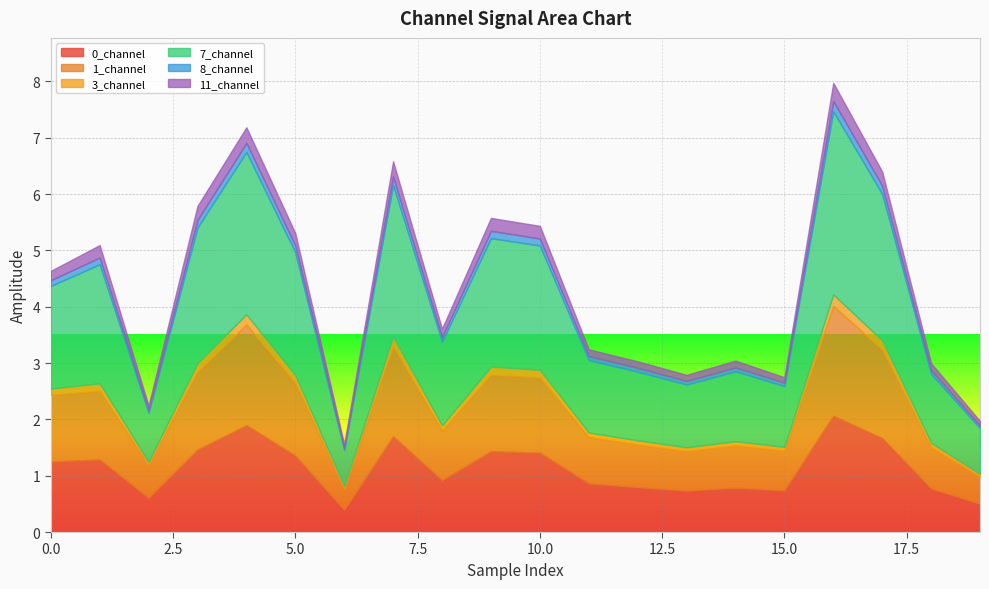

What is the highest value of the 0_channel series?

2.1